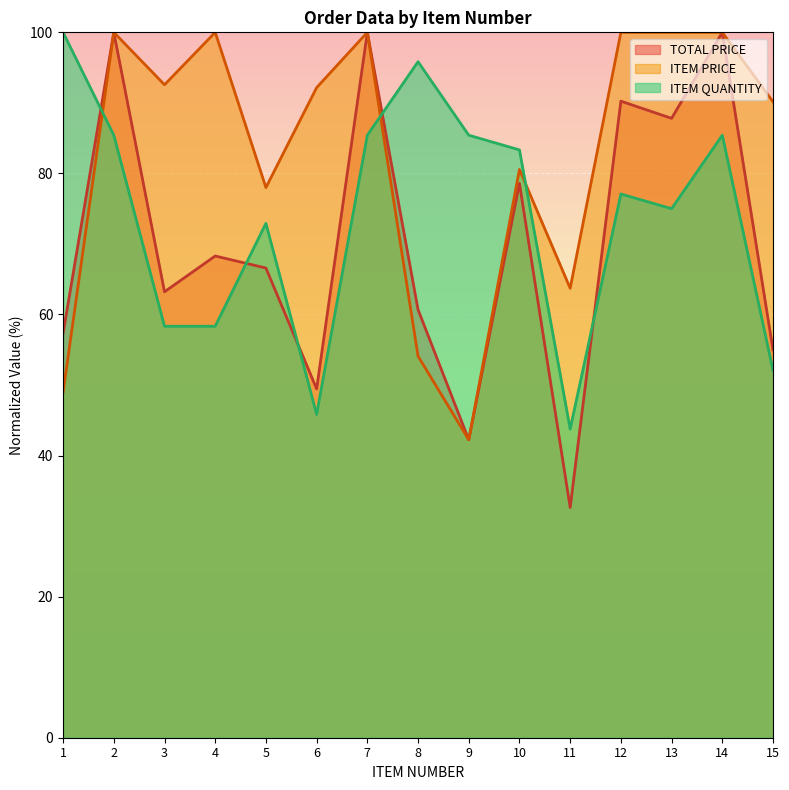

What is the maximum value shown in the chart?

100.0